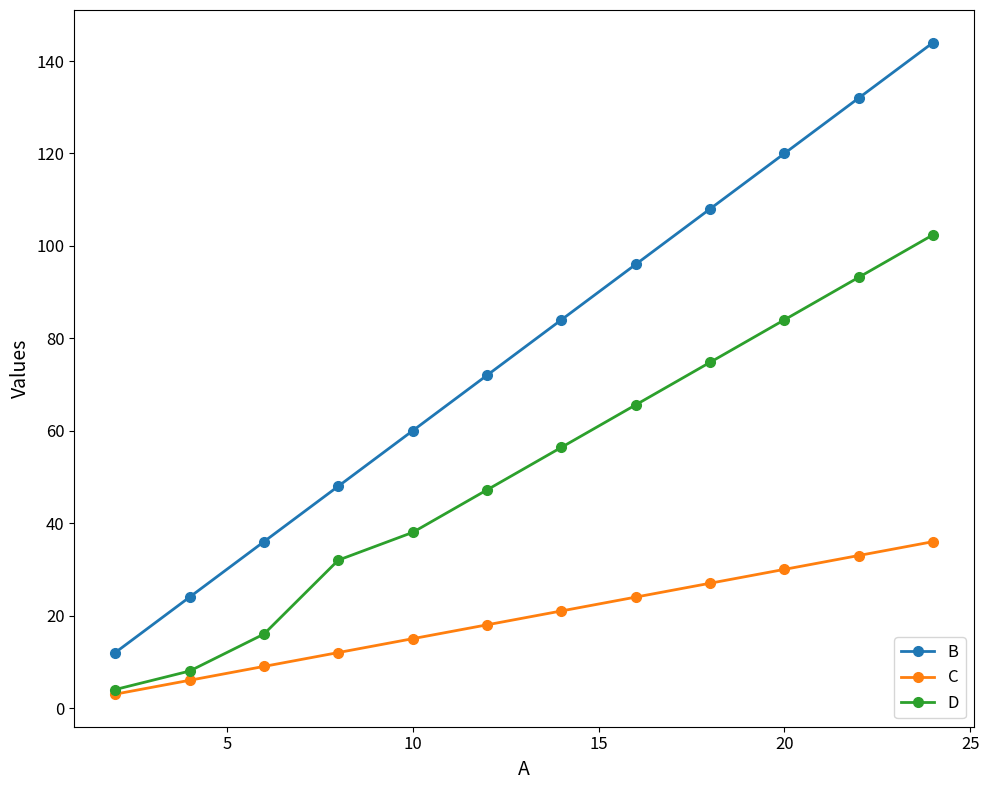

What is the value of the B point at the 6th from the left?

72.0